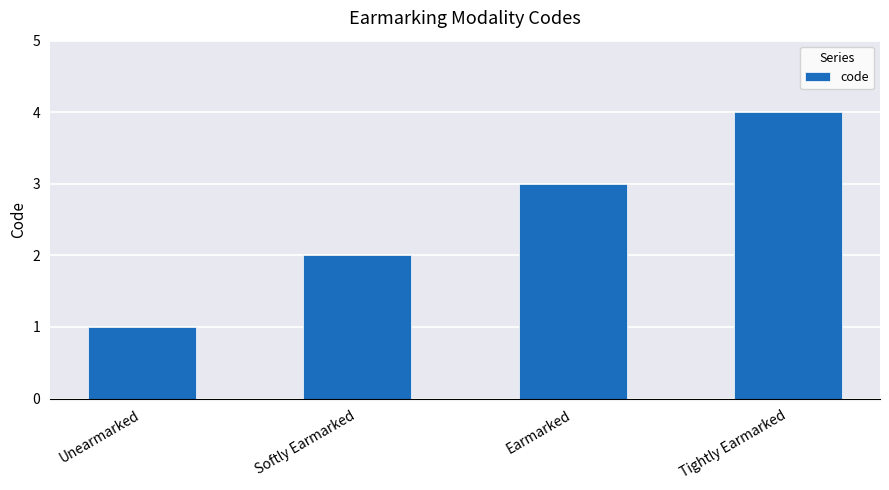

What position from the right is Unearmarked?

4